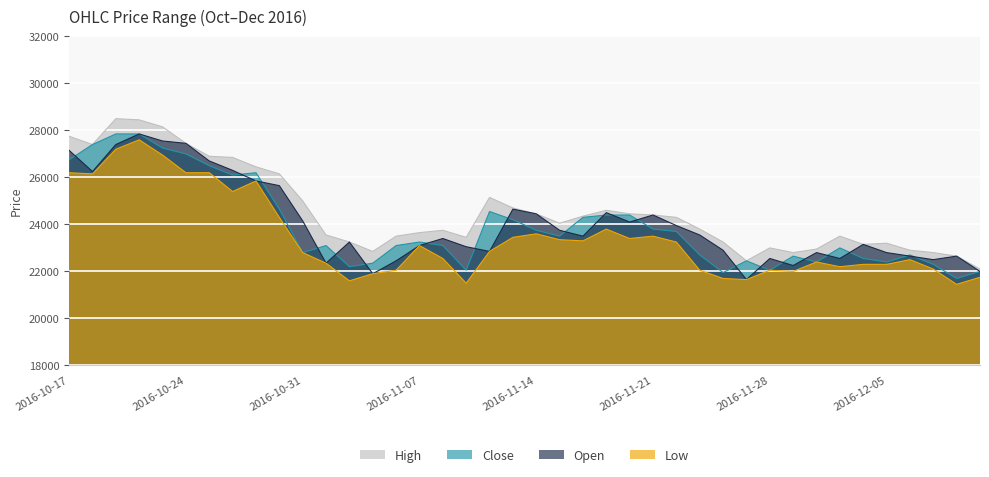

What are all the series names shown in the legend?

High, Close, Open, Low